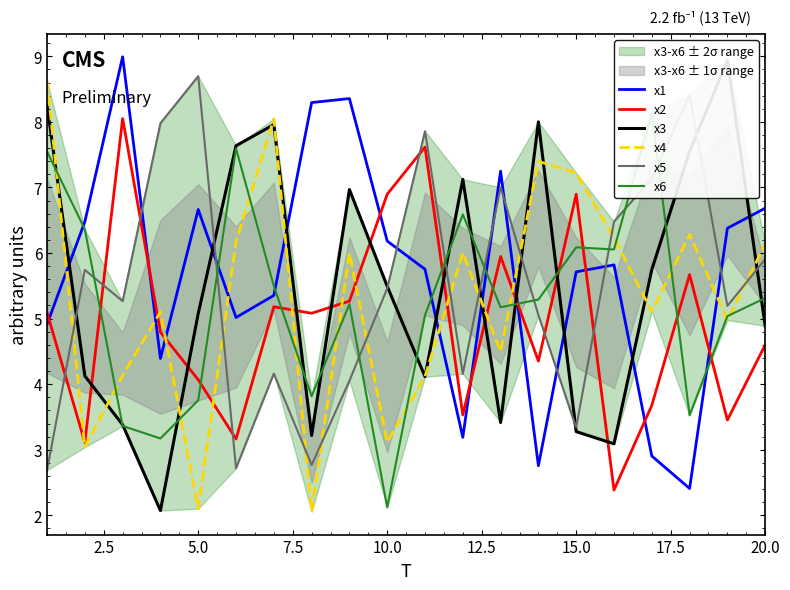

What is the lowest value of the x1 series?

2.4